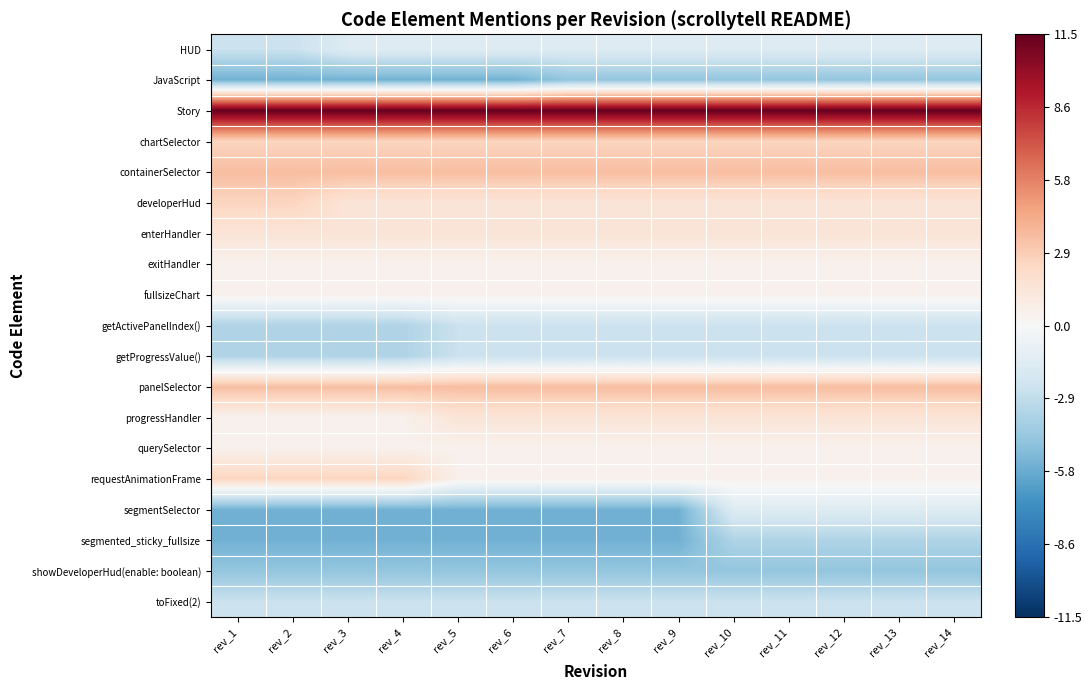

Rank the series by their maximum value, from highest to lowest.

Story, containerSelector, panelSelector, chartSelector, developerHud, requestAnimationFrame, enterHandler, progressHandler, exitHandler, fullsizeChart, querySelector, HUD, segmentSelector, getActivePanelIndex(), getProgressValue(), toFixed(2), segmented_sticky_fullsize, JavaScript, showDeveloperHud(enable: boolean)